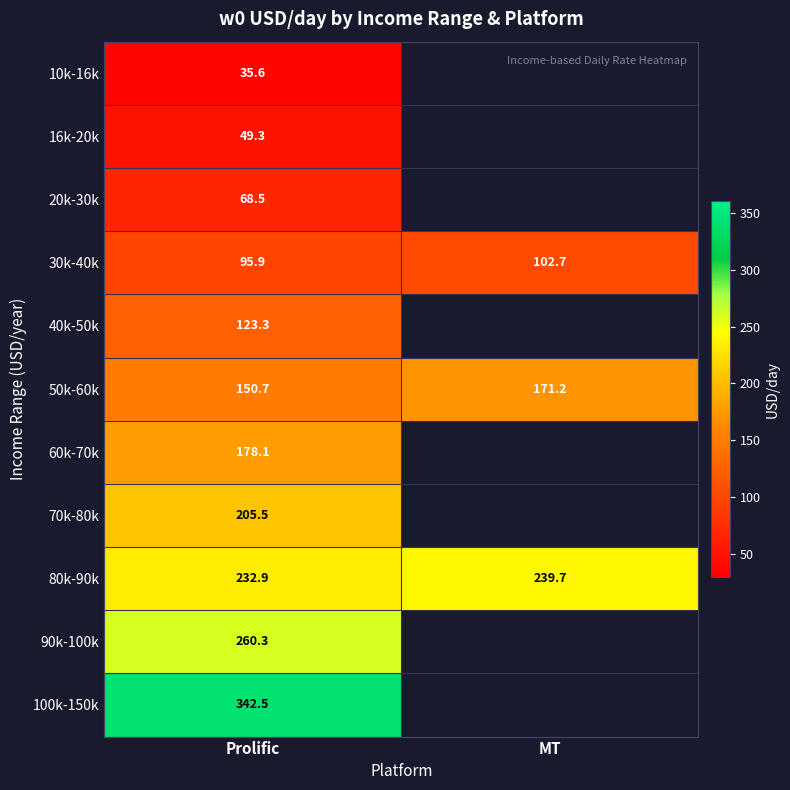

Count the number of data series in this chart.

11